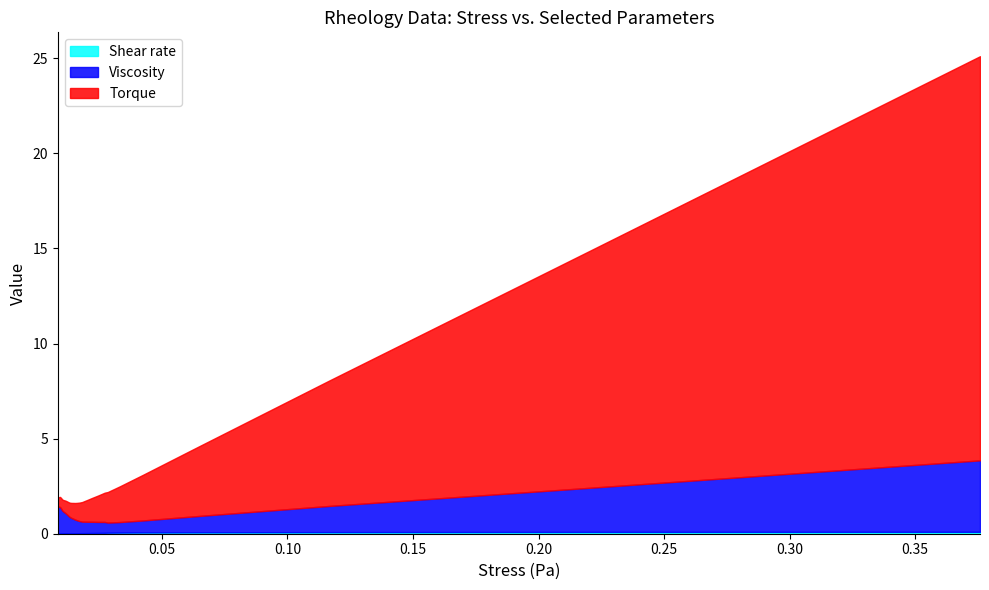

What is the label of the 26th point from the left?

0.375791